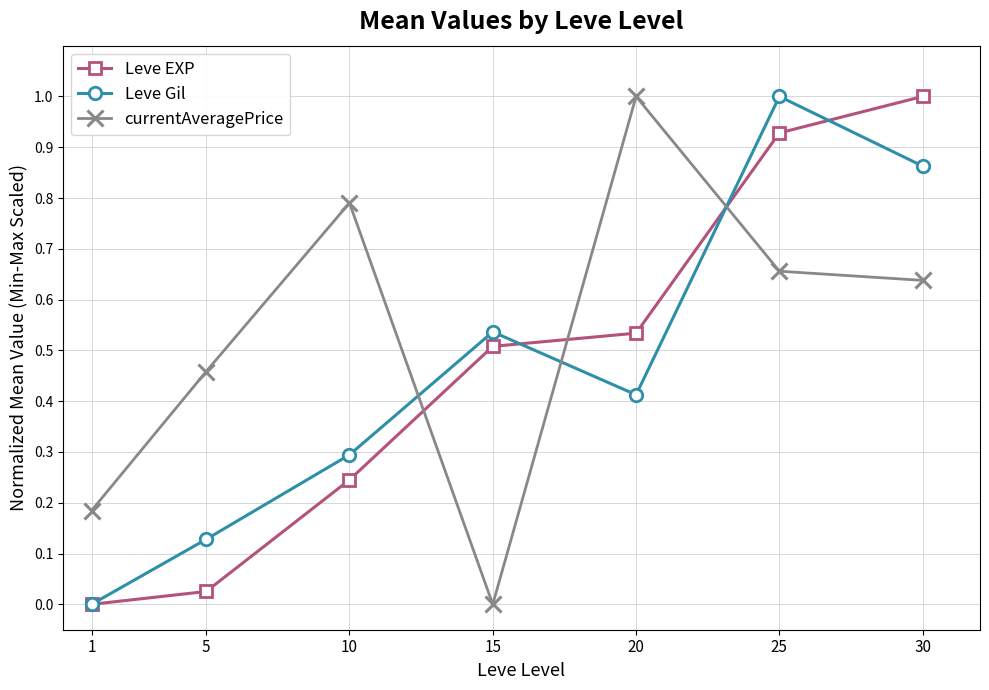

How many intersections are there between Leve EXP and currentAveragePrice?

3